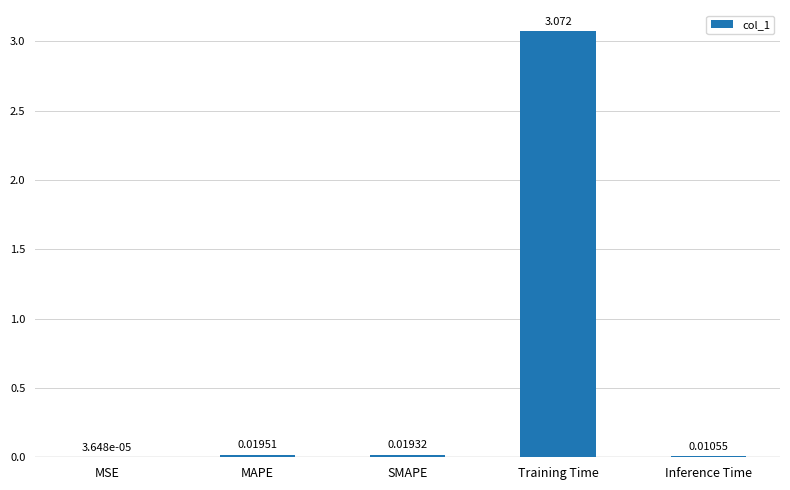

Which has a higher value, SMAPE or MAPE?

MAPE